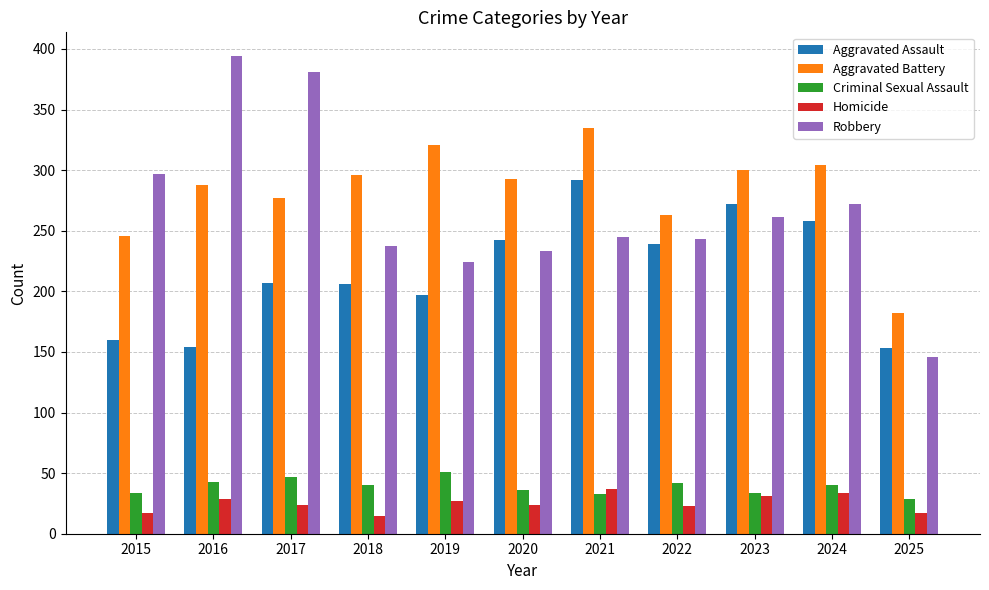

At how many categories does at least one series exceed 237?

10